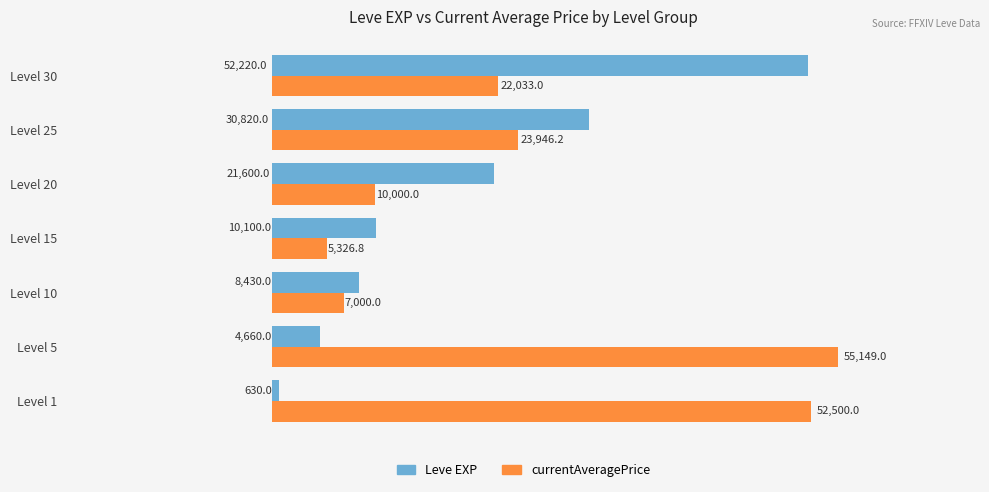

What is the difference between the maximum and minimum values in the Leve EXP series?

51590.0